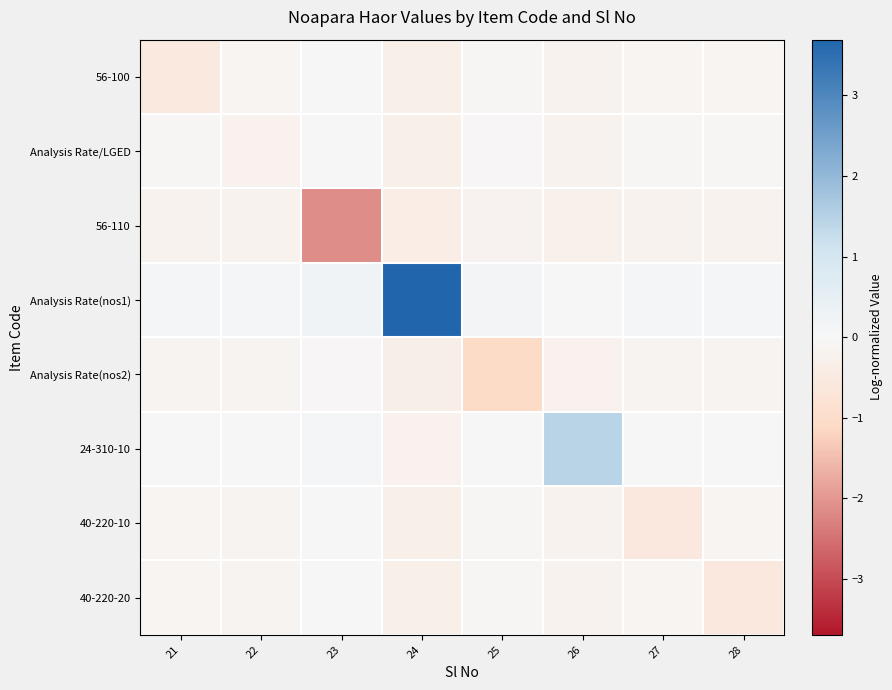

What is the total value across all series at 27?

-1.1